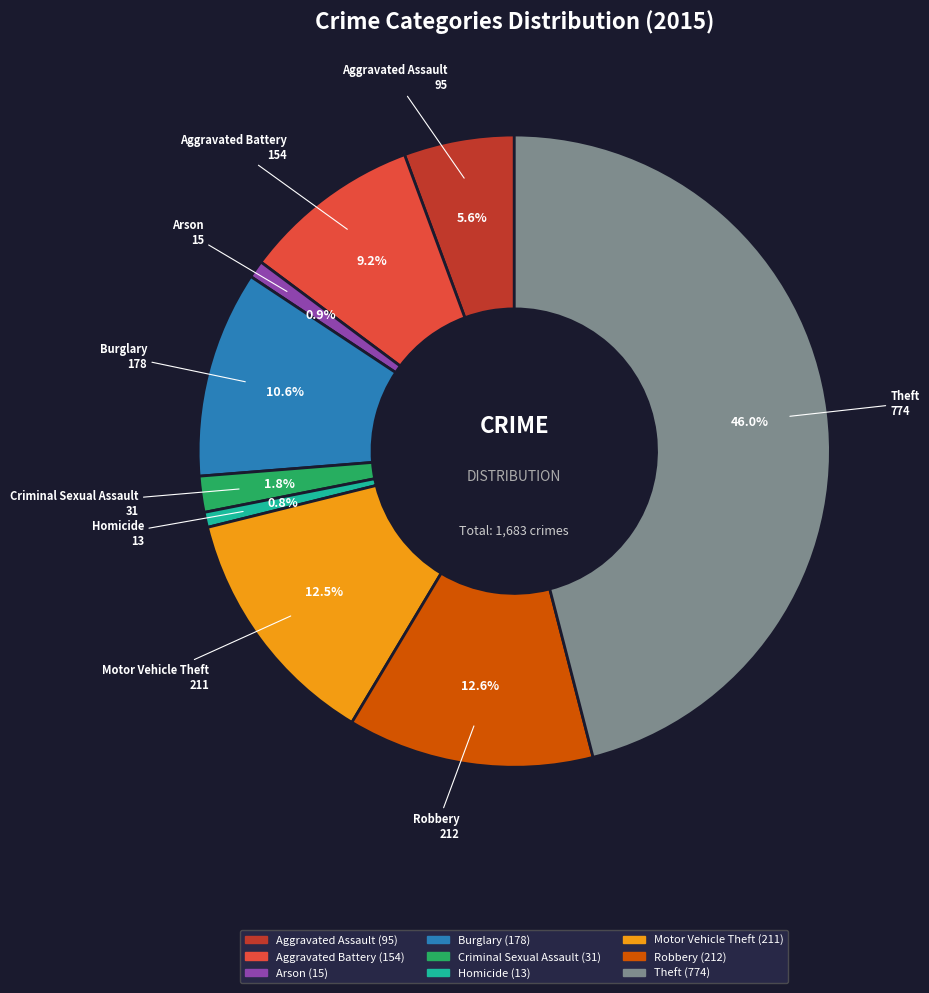

How many slices are in this pie chart?

9